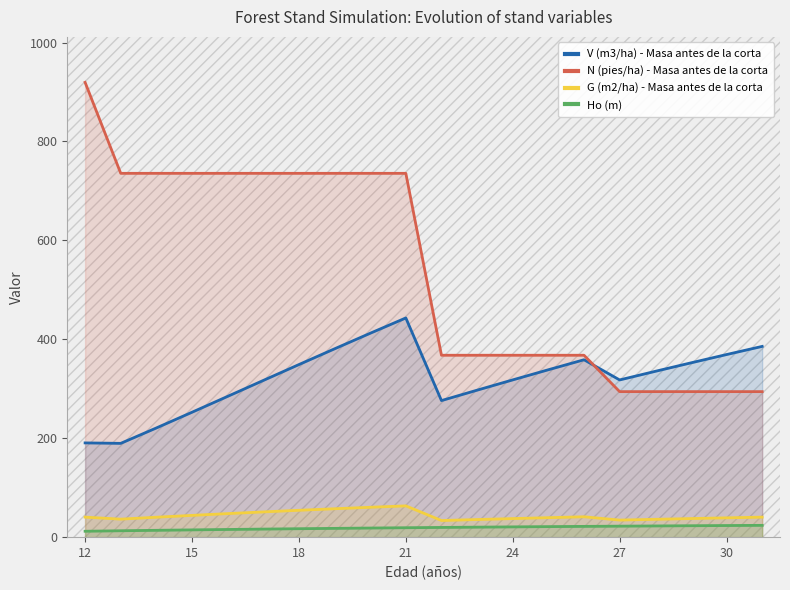

Which series has the largest range (max minus min)?

N (pies/ha) - Masa antes de la corta